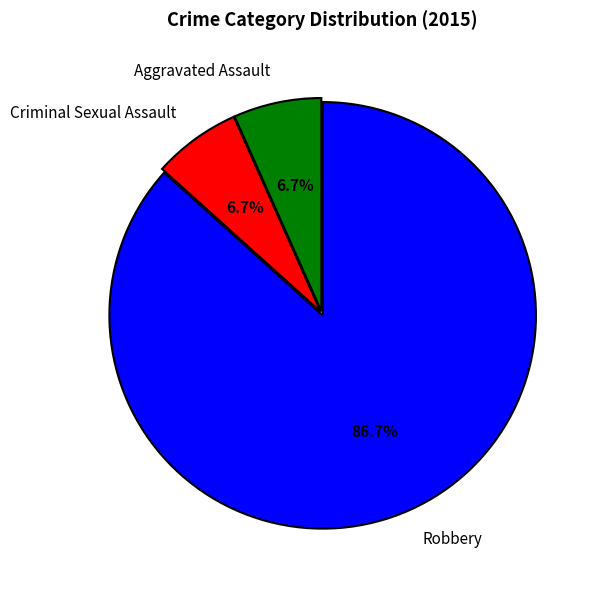

Which category has the biggest portion of the pie?

Robbery